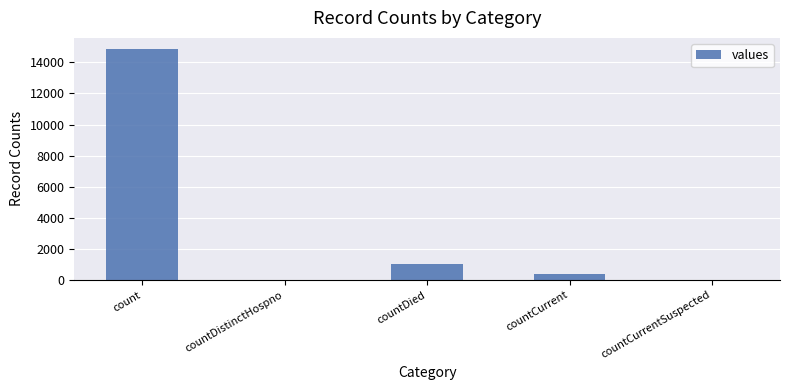

Is it true that the value at countCurrent is 383?

True